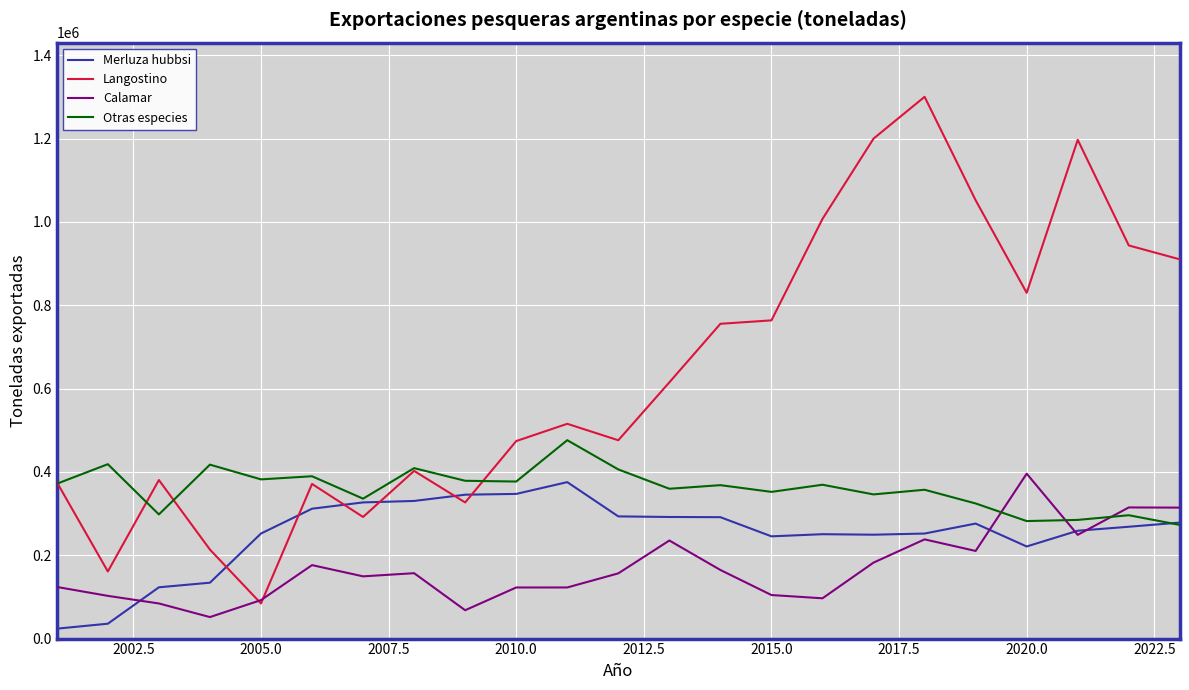

At how many categories does at least one series exceed 1289380?

1